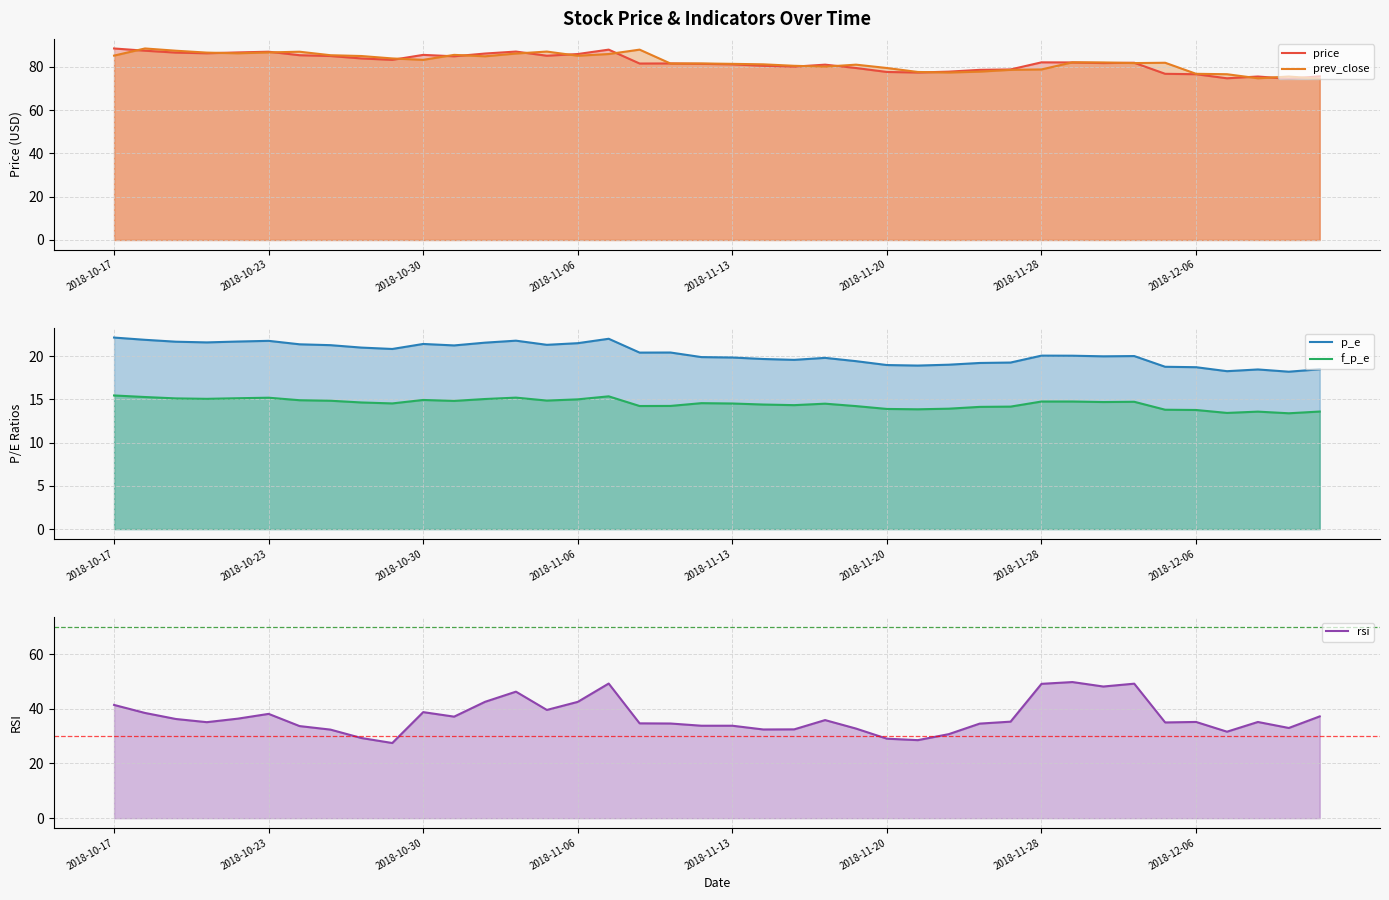

How many lines are shown in the chart?

5